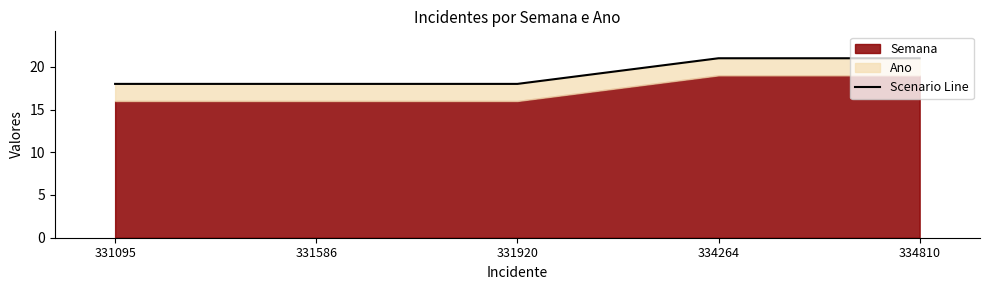

The chart shows a value of 11 at 334810. True or false?

False